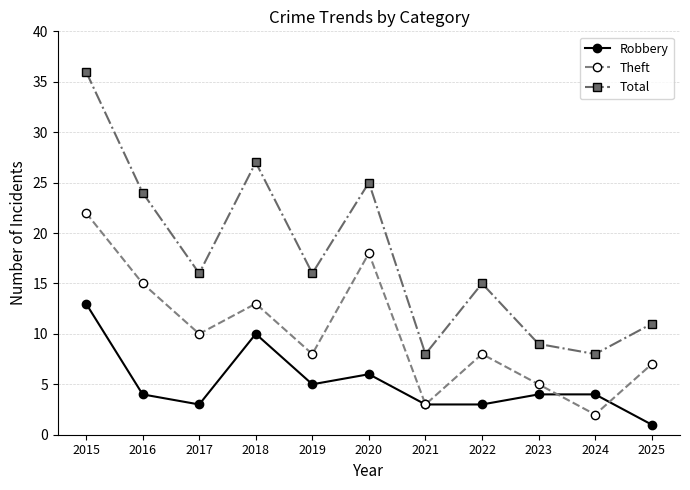

Which series has the largest total across all categories?

Total